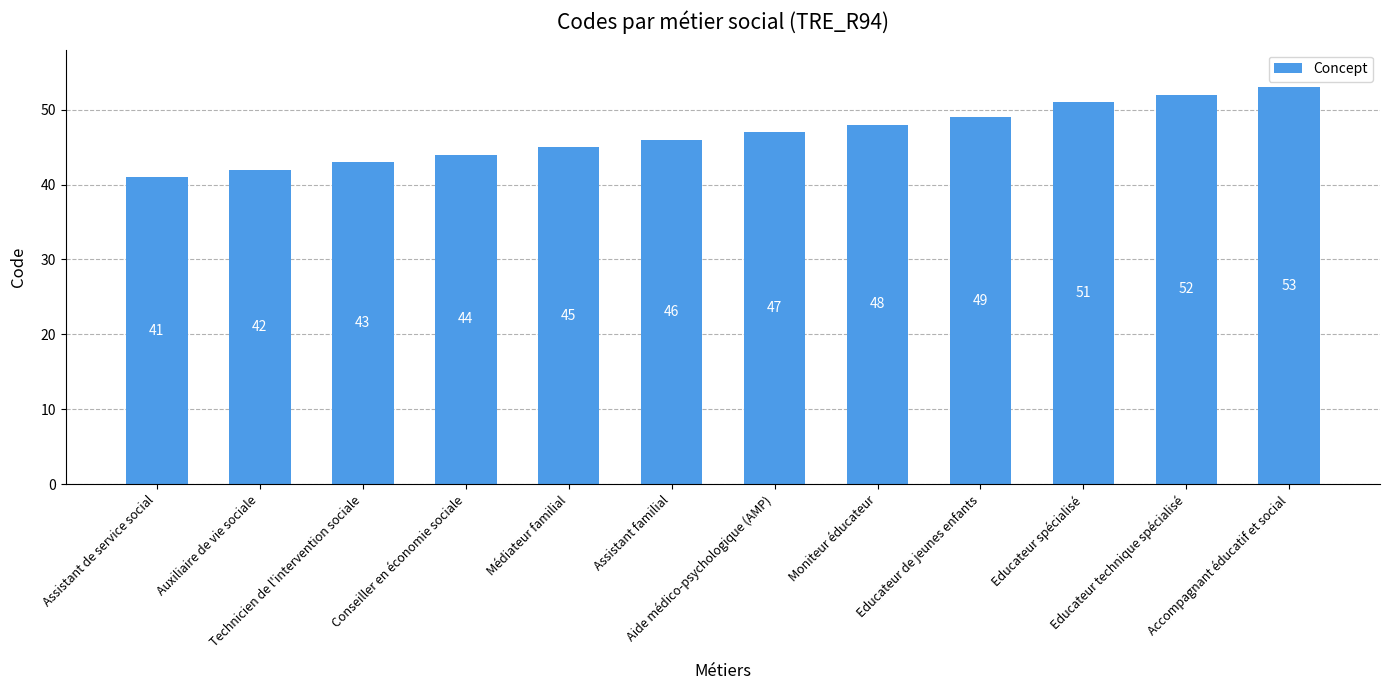

Read the value at Educateur technique spécialisé, to the nearest 5.

50